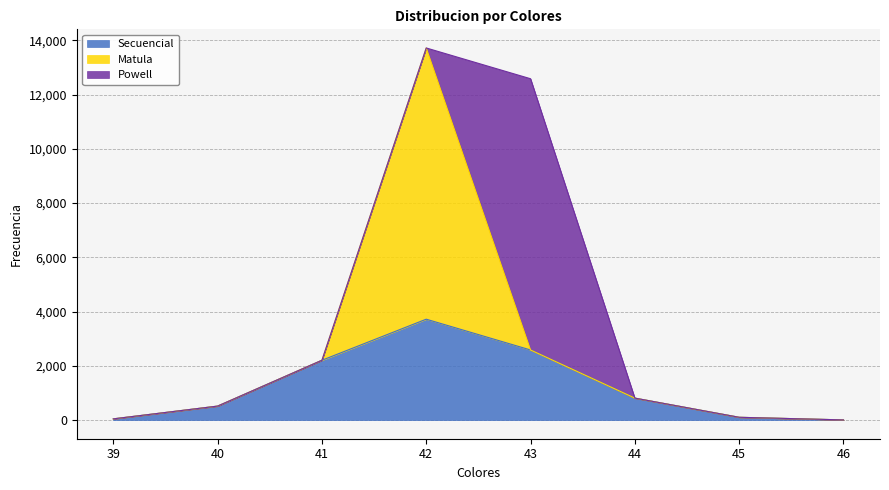

Reading left to right, list all the values displayed in this chart.

Secuencial: 39=46	40=517	41=2207	42=3721	43=2586	44=811	45=104	46=8
Matula: 39=0	40=0	41=0	42=10000	43=0	44=0	45=0	46=0
Powell: 39=0	40=0	41=0	42=0	43=10000	44=0	45=0	46=0